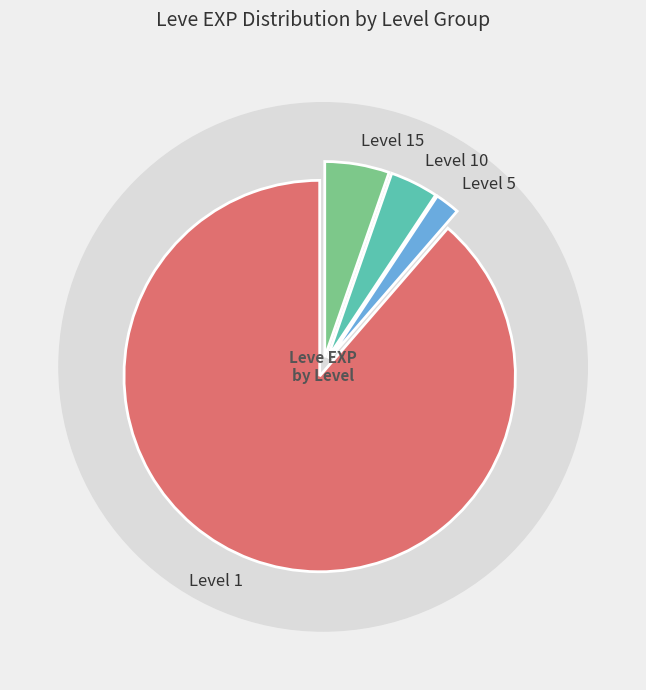

Is there any slice that represents more than half of the pie?

No